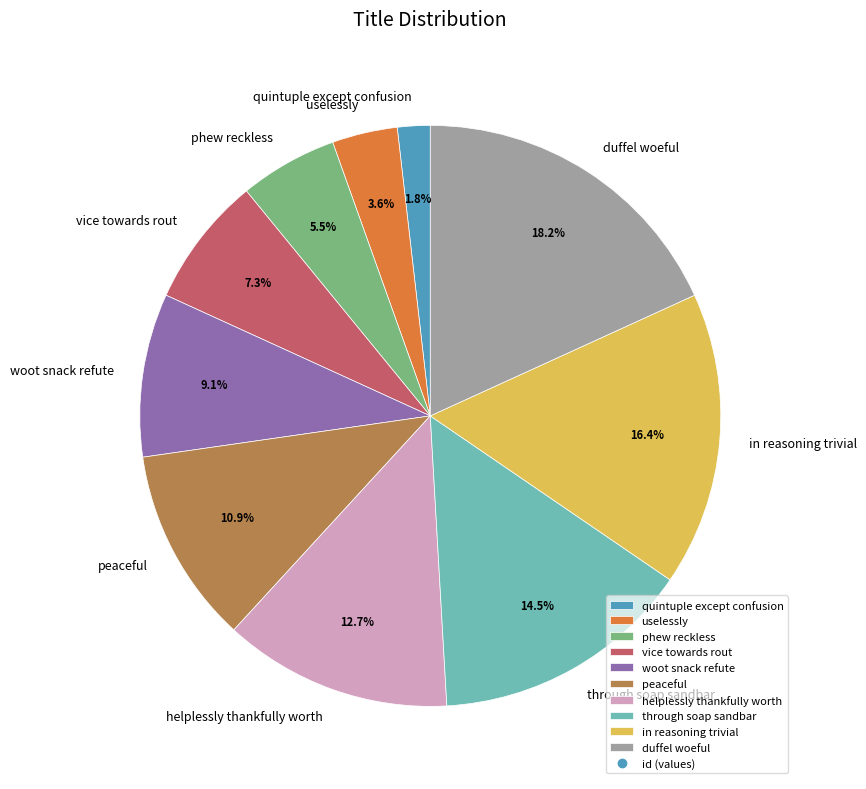

Which slice is the smallest?

quintuple except confusion